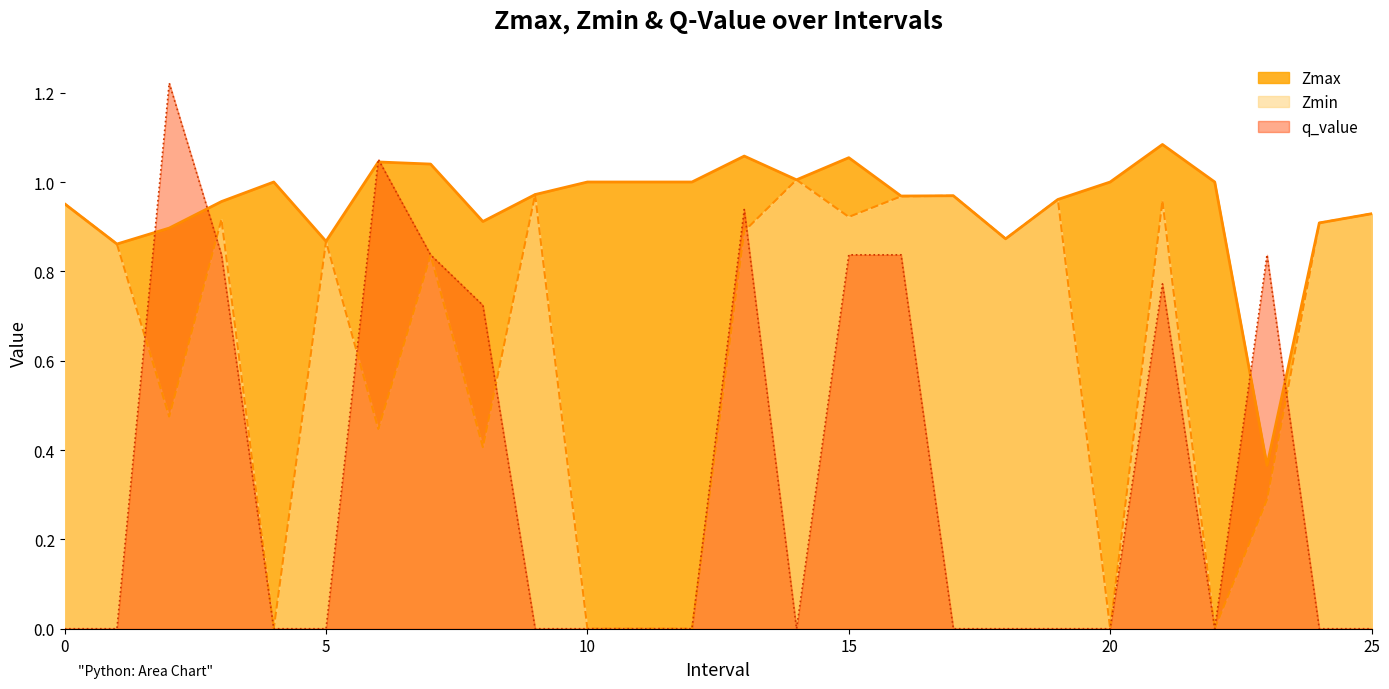

What is the difference between the maximum and minimum values in the Zmin series?

1.0